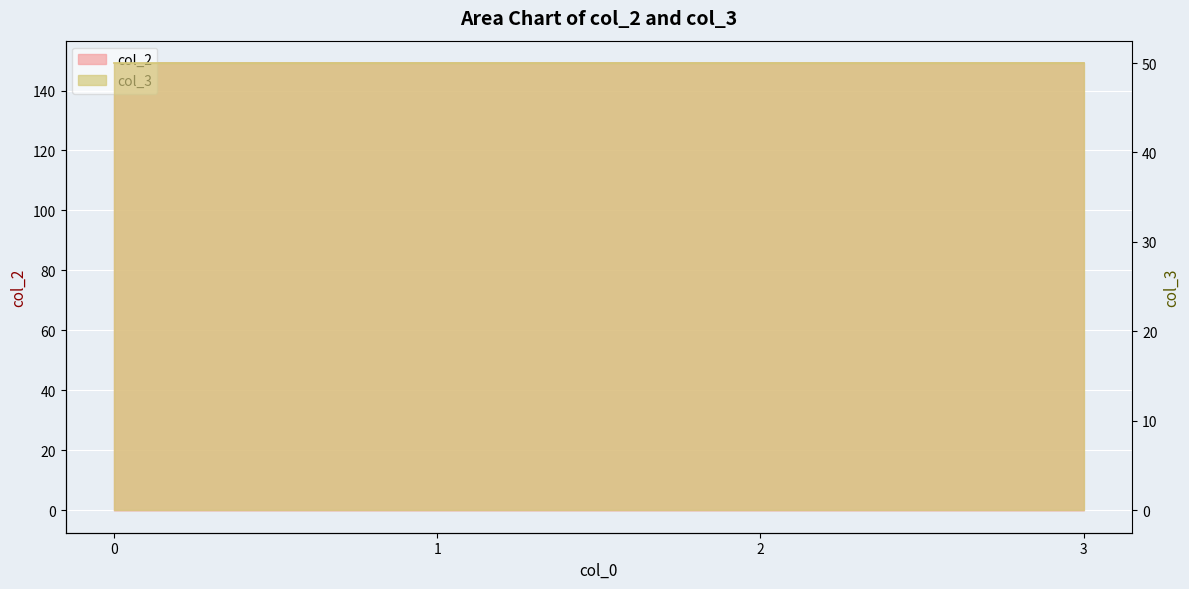

At which category does the chart reach its peak across all series?

2